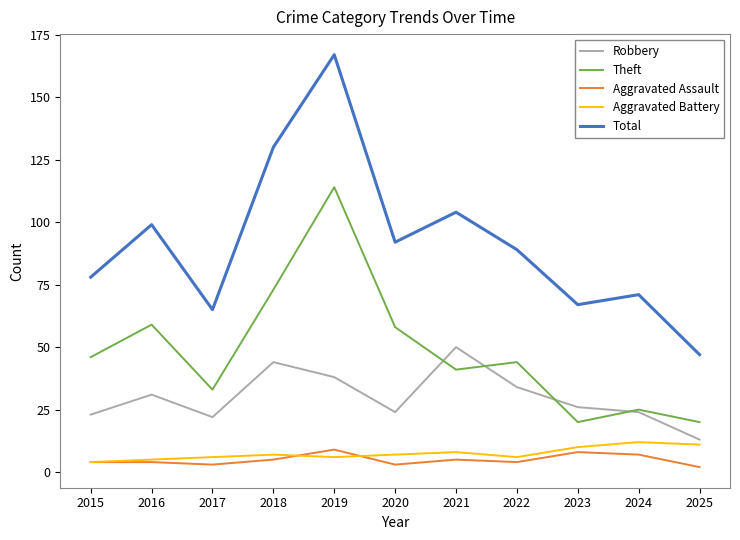

True or false: Theft has a value of 20 at 2023.

True